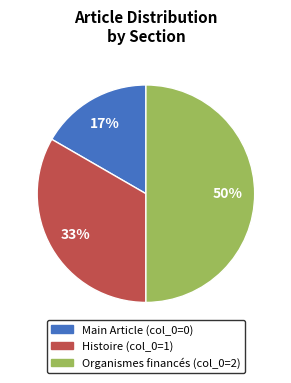

To the nearest percent, what is the difference between the largest and smallest slice percentages?

33%